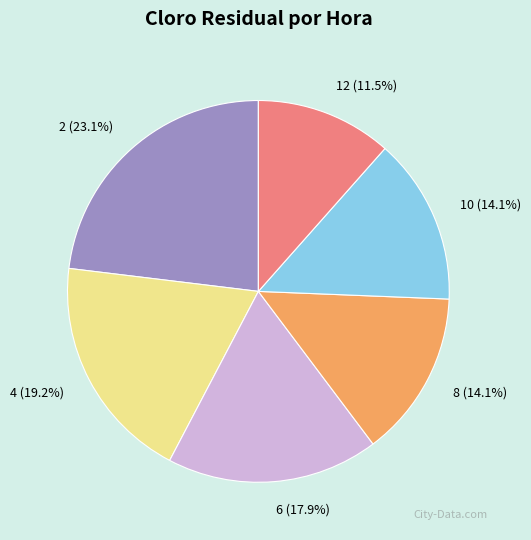

Is there any slice that represents more than half of the pie?

No